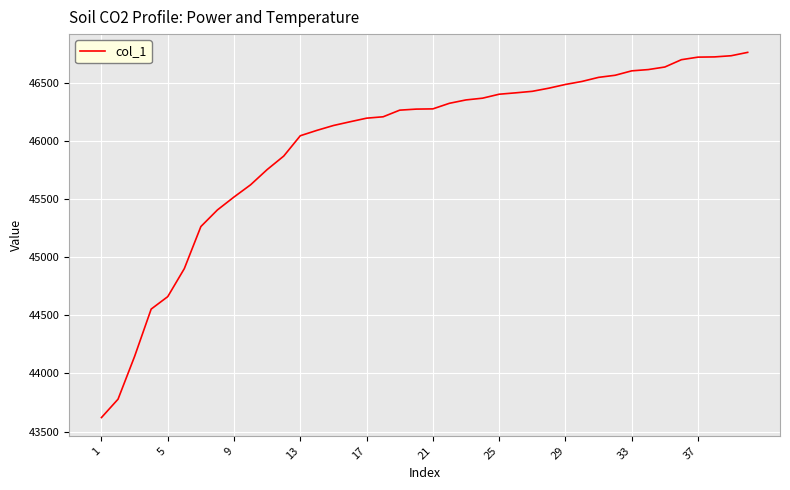

How many lines are shown in the chart?

1